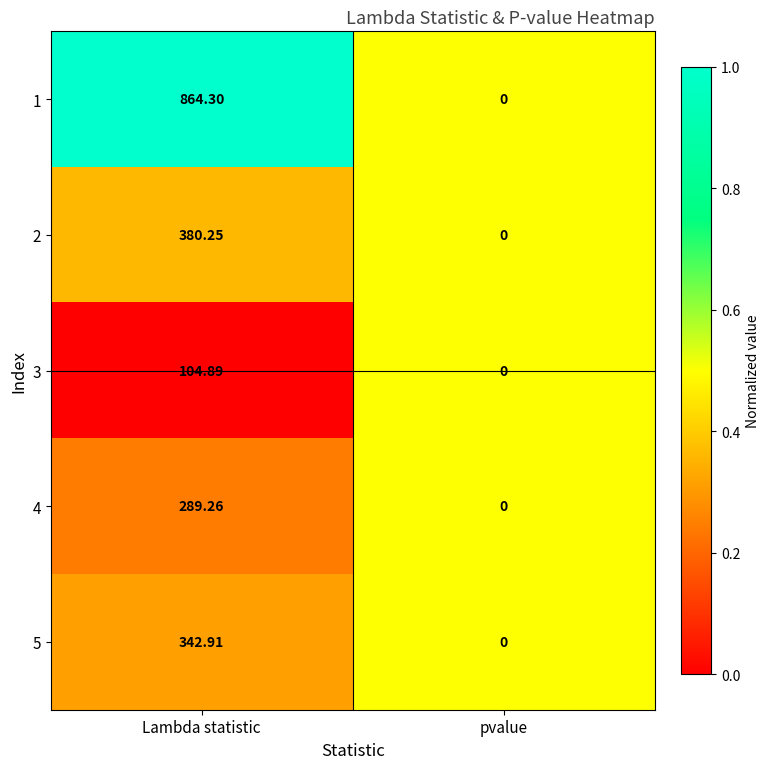

Where does the 4 series first go above 289?

Lambda statistic